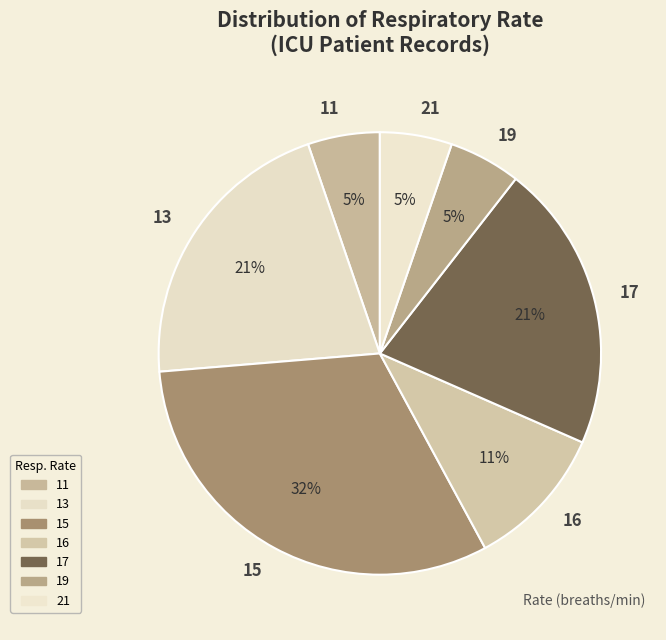

Which has a higher value, 15 or 19?

15